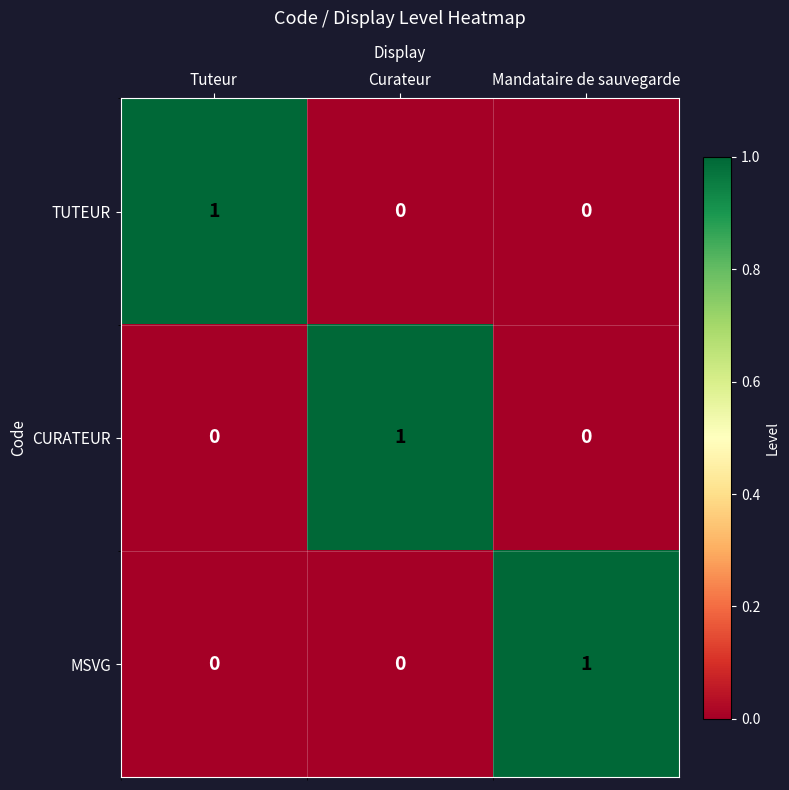

Count the MSVG values in the range 0 to 1.

3